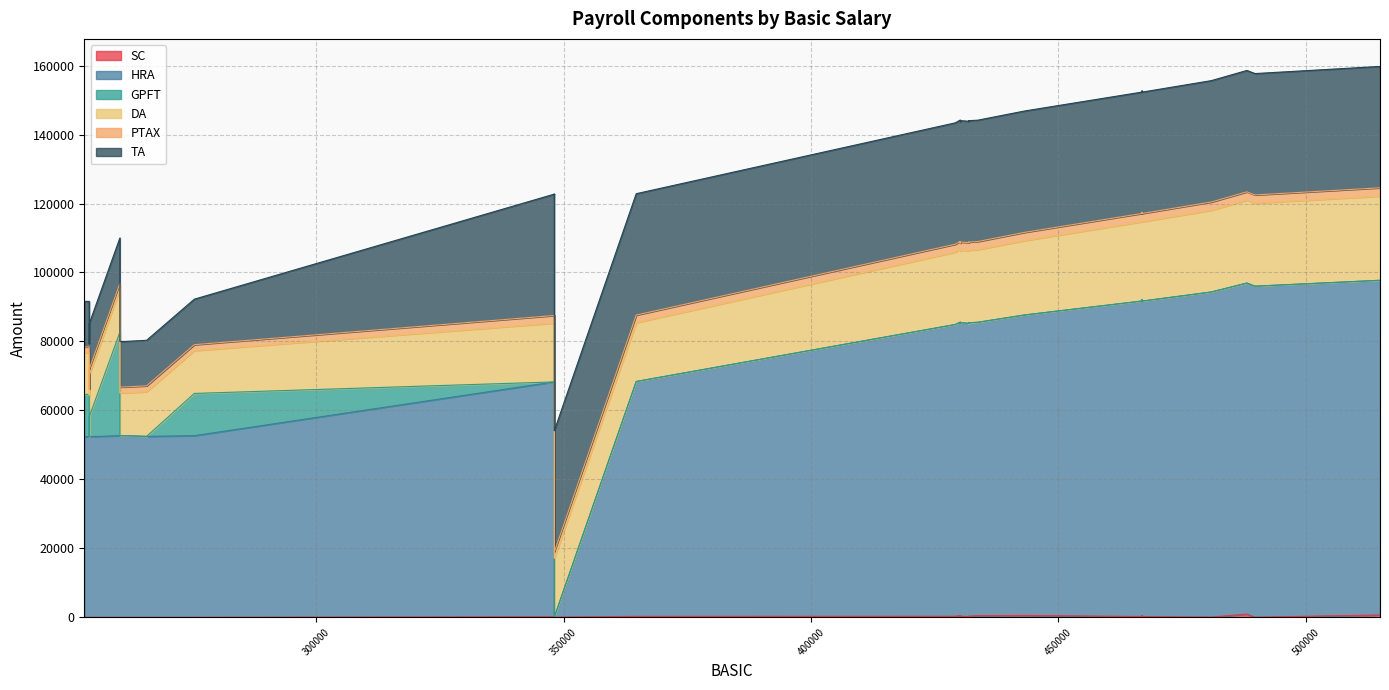

At which label does PTAX reach its minimum?

275349